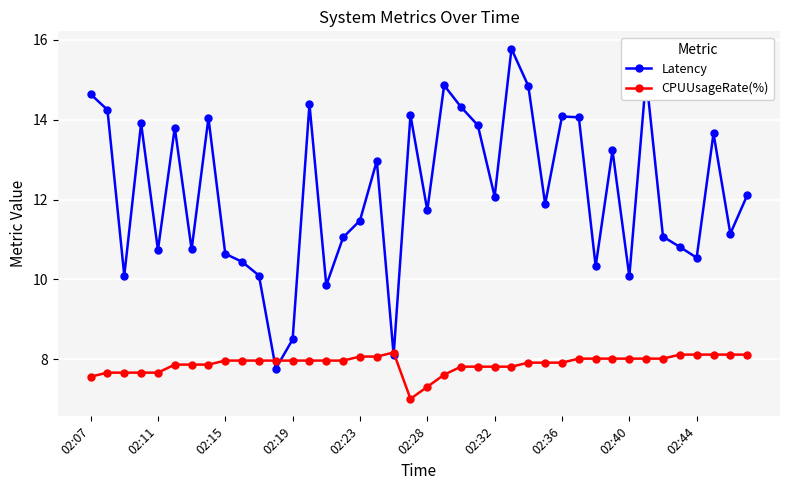

Rank the series by their maximum value, from lowest to highest.

CPUUsageRate(%), Latency